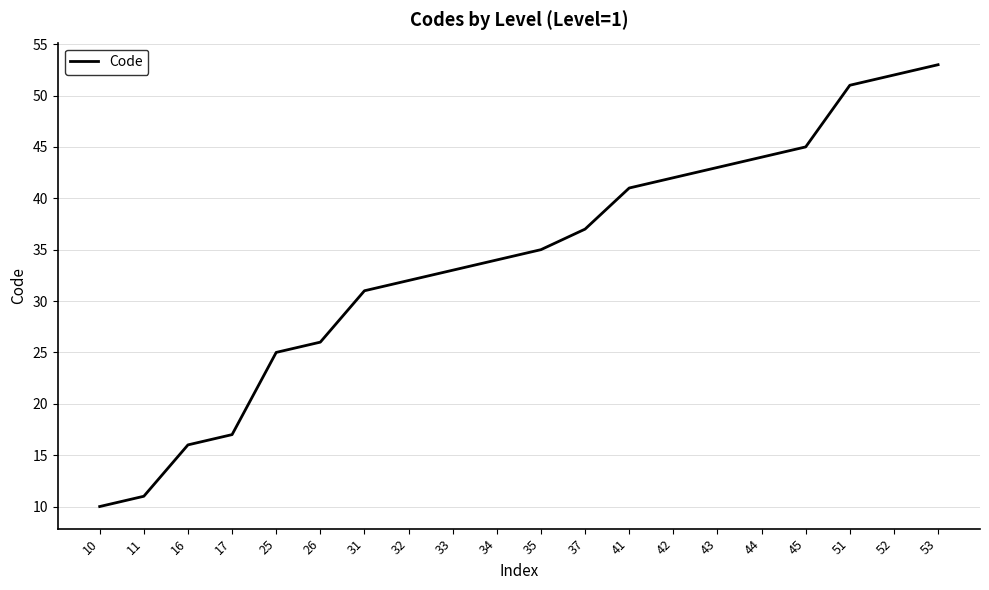

How many lines are shown in the chart?

1